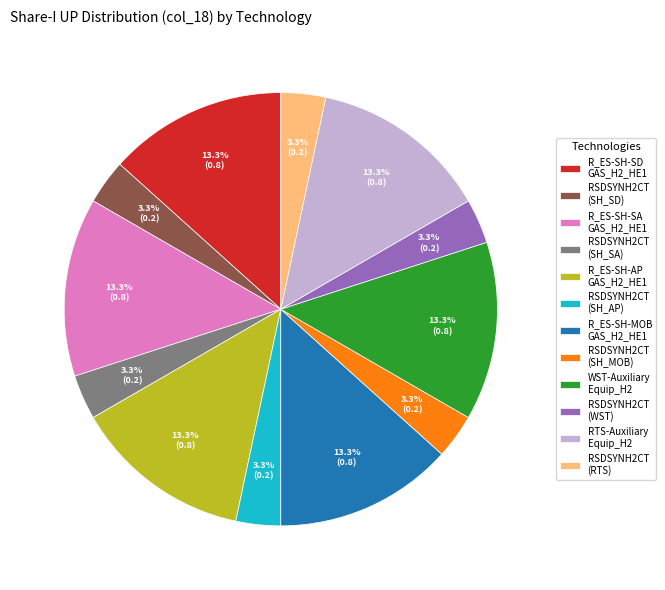

Which has a higher value, R_ES-SH-AP GAS_H2_HE1 or RSDSYNH2CT (SH_AP)?

R_ES-SH-AP GAS_H2_HE1